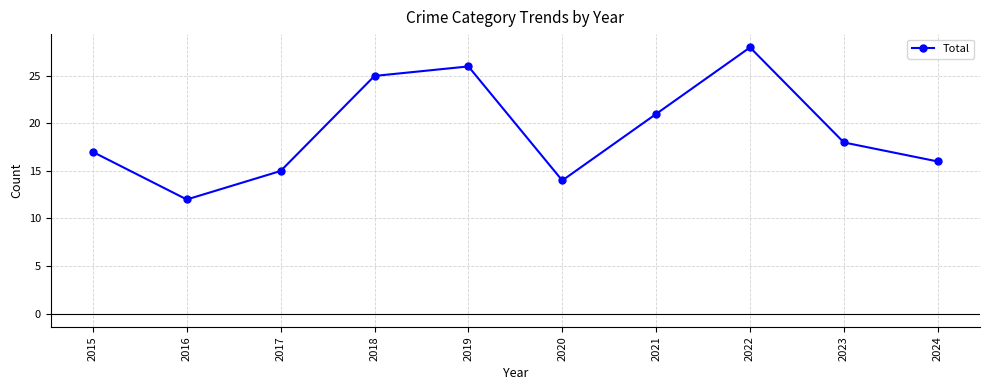

How many data points are less than 18?

5